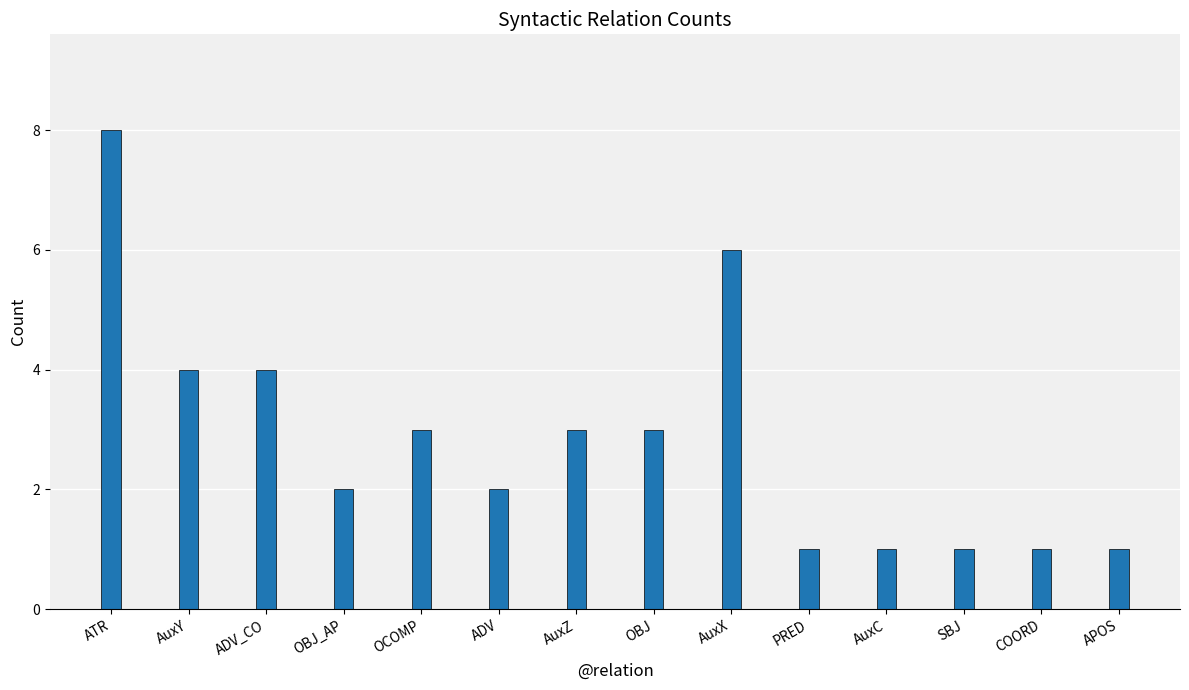

What is the difference between the values at ADV and AuxZ?

1